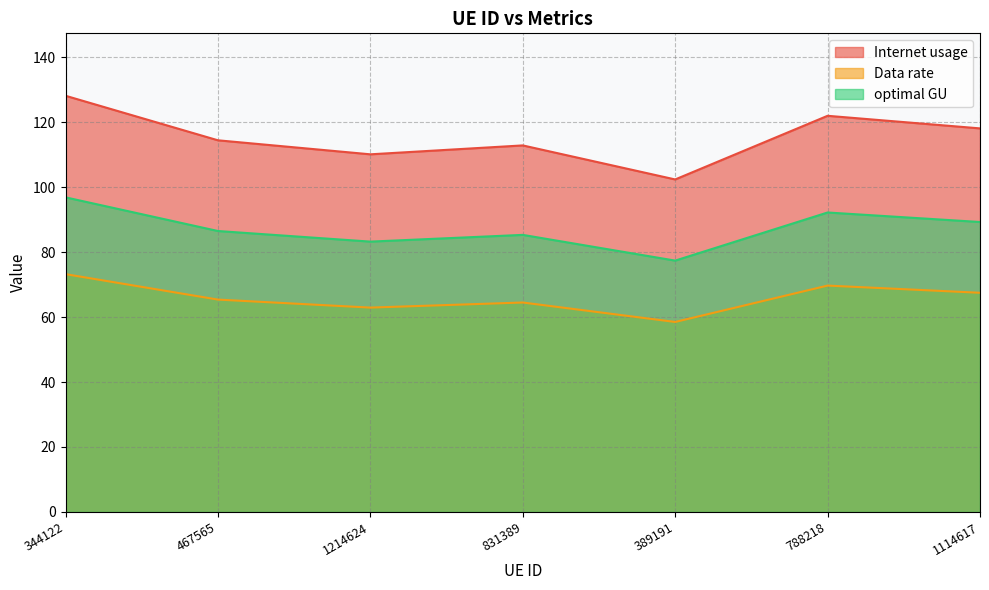

List the series in order of their overall mean, highest first.

Internet usage, optimal GU, Data rate